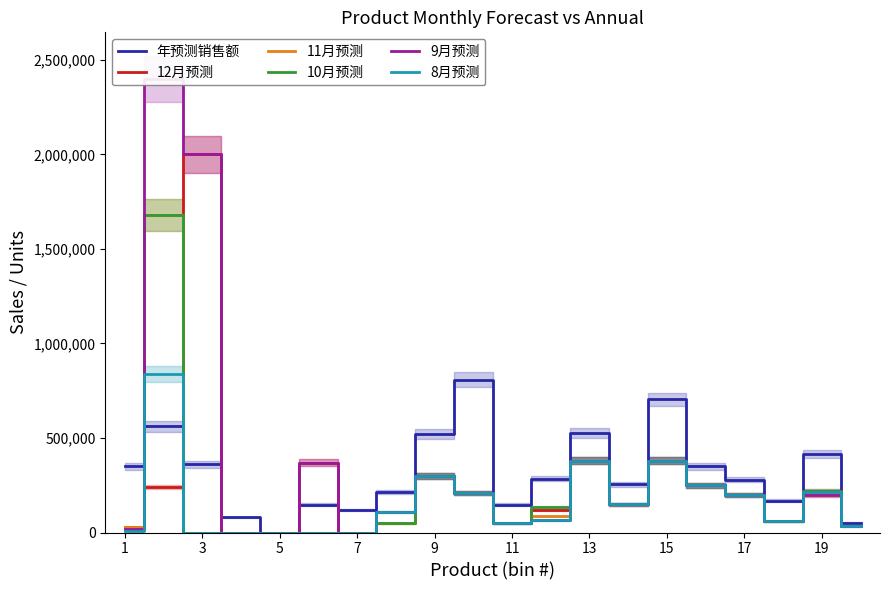

In 12月预测, how many points are lower than both neighbors (excluding endpoints)?

4